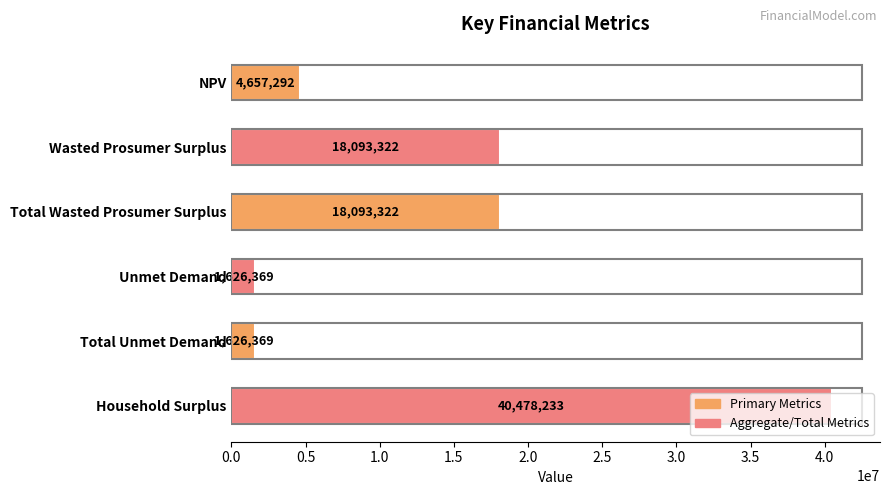

What is the label of the 3rd bar from the top?

Total Wasted Prosumer Surplus